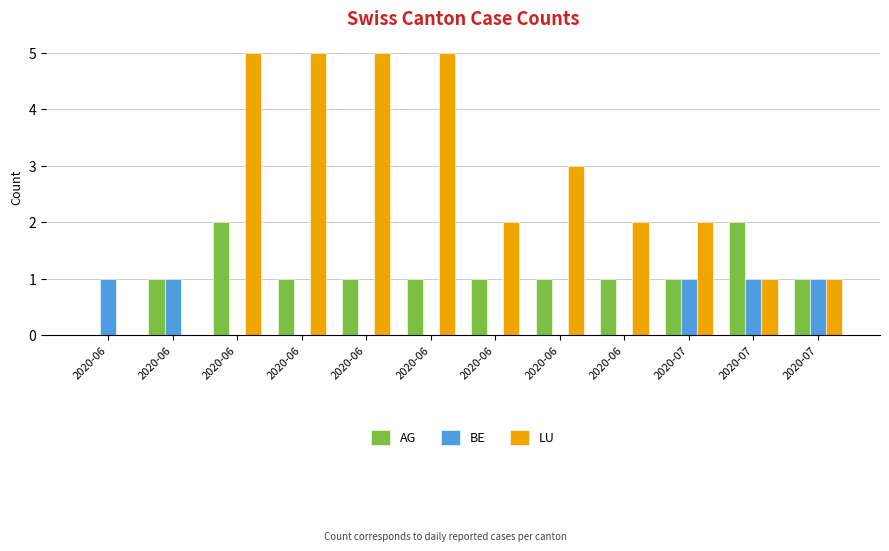

Reading left to right, list all the values displayed in this chart.

AG: 2020-06=0	2020-06=1	2020-06=2	2020-06=1	2020-06=1	2020-06=1	2020-06=1	2020-06=1	2020-06=1	2020-07=1	2020-07=2	2020-07=1
BE: 2020-06=1	2020-06=1	2020-06=0	2020-06=0	2020-06=0	2020-06=0	2020-06=0	2020-06=0	2020-06=0	2020-07=1	2020-07=1	2020-07=1
LU: 2020-06=0	2020-06=0	2020-06=5	2020-06=5	2020-06=5	2020-06=5	2020-06=2	2020-06=3	2020-06=2	2020-07=2	2020-07=1	2020-07=1